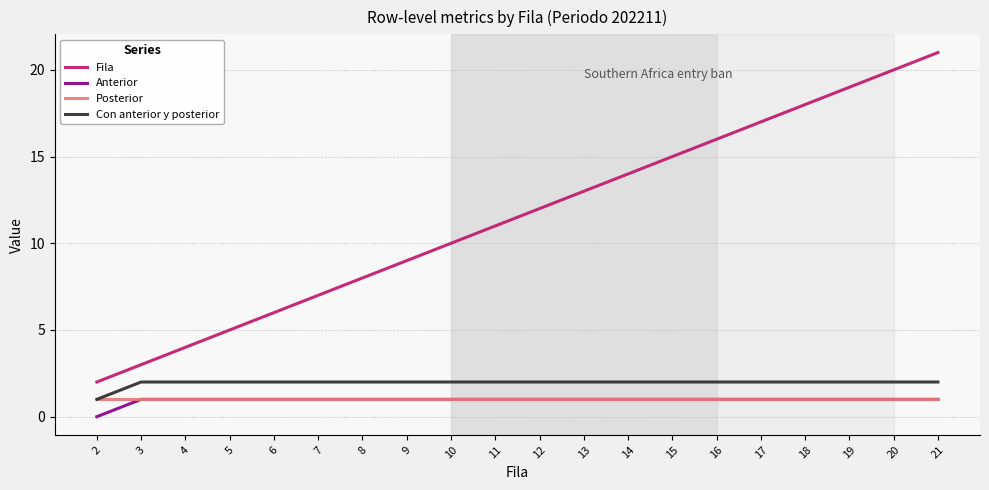

Is the value of Fila at 20 greater than the value of Anterior at 11?

Yes